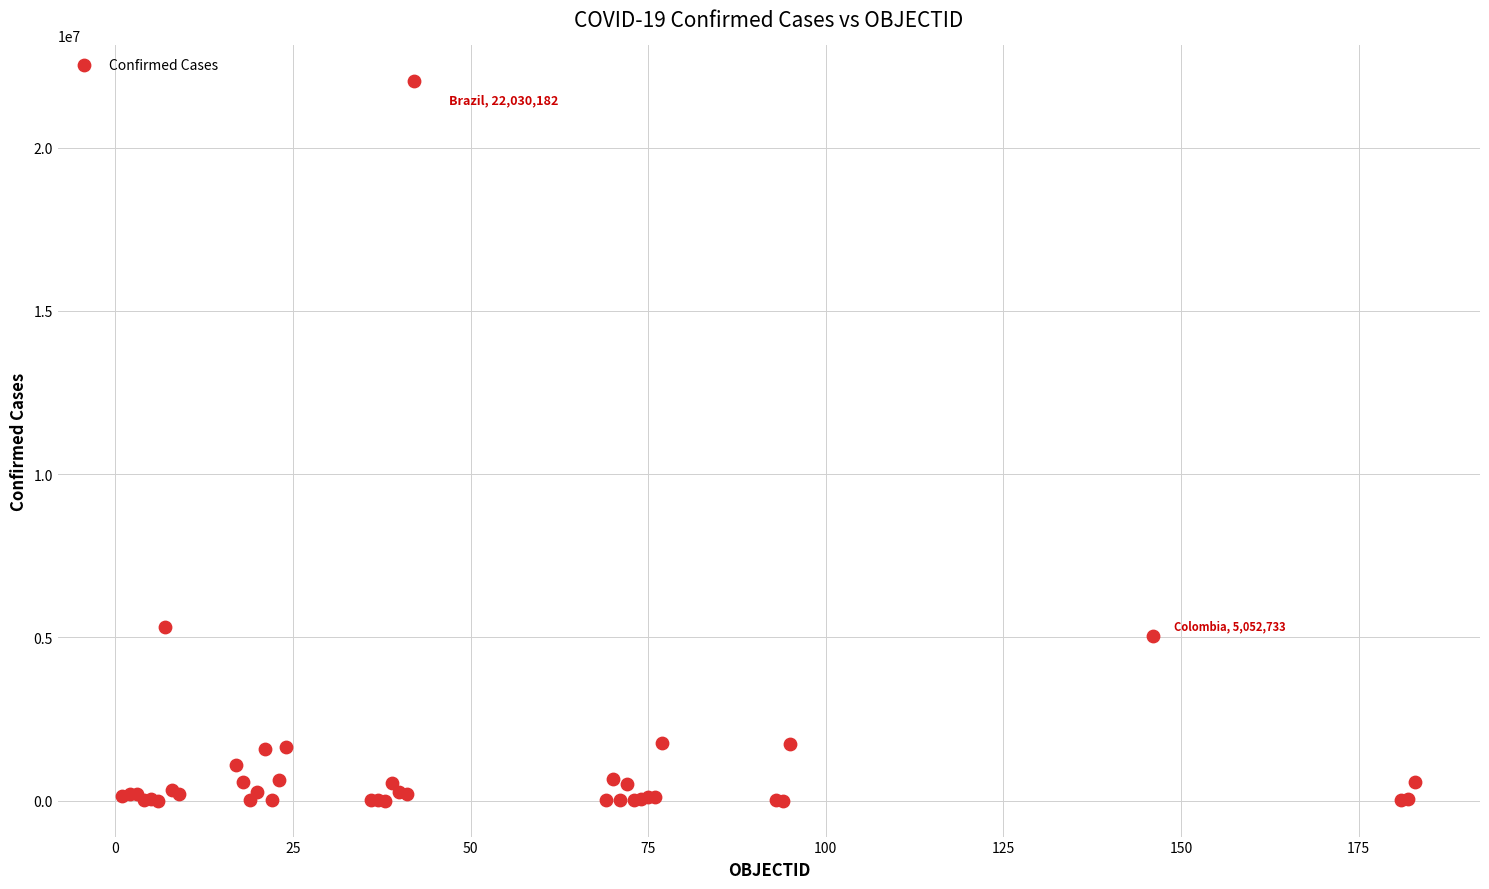

What Y value in the scatter plot is closest to 11016407?

5317633